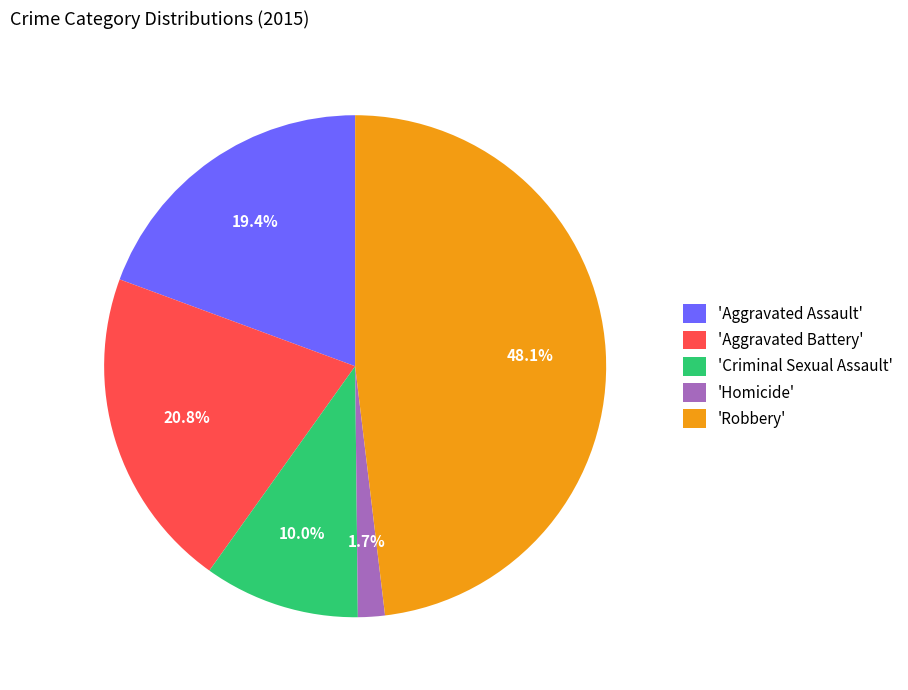

Approximately how many times larger is the value at 'Robbery' compared to 'Aggravated Battery'?

2.3